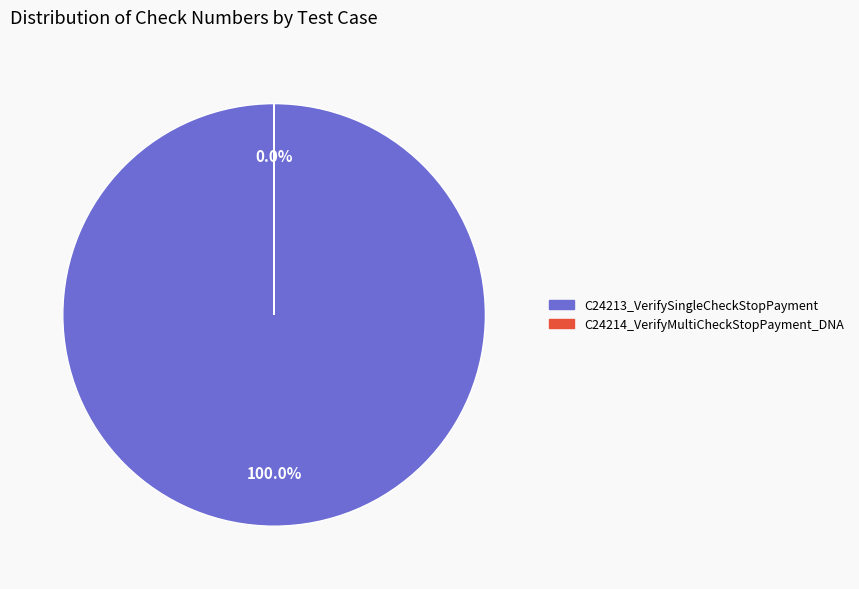

Count the number of slices in the pie.

2